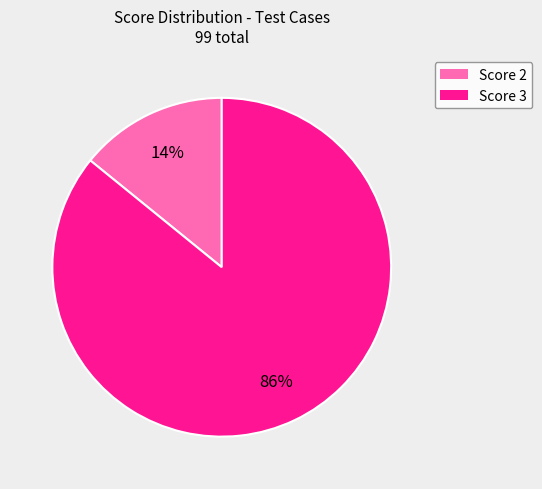

The Score 2 slice represents 24% of the pie. True or false?

False